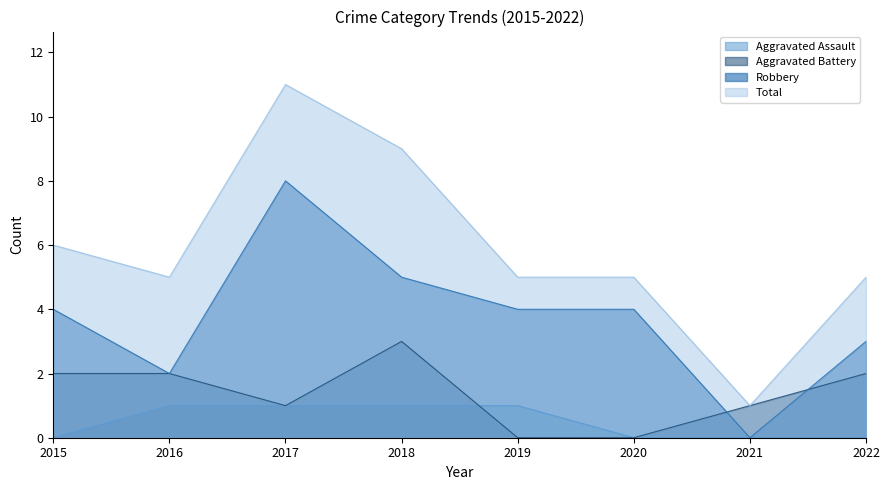

What is the spread (max minus min) of values at 2020?

5